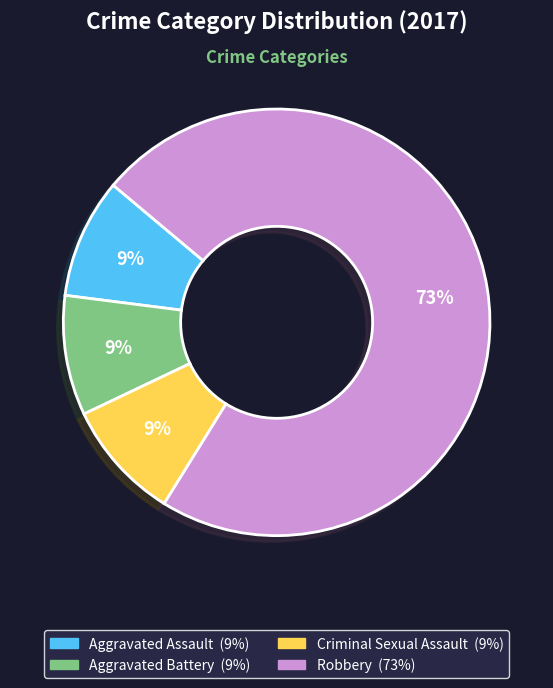

How many segments does this pie chart have?

4